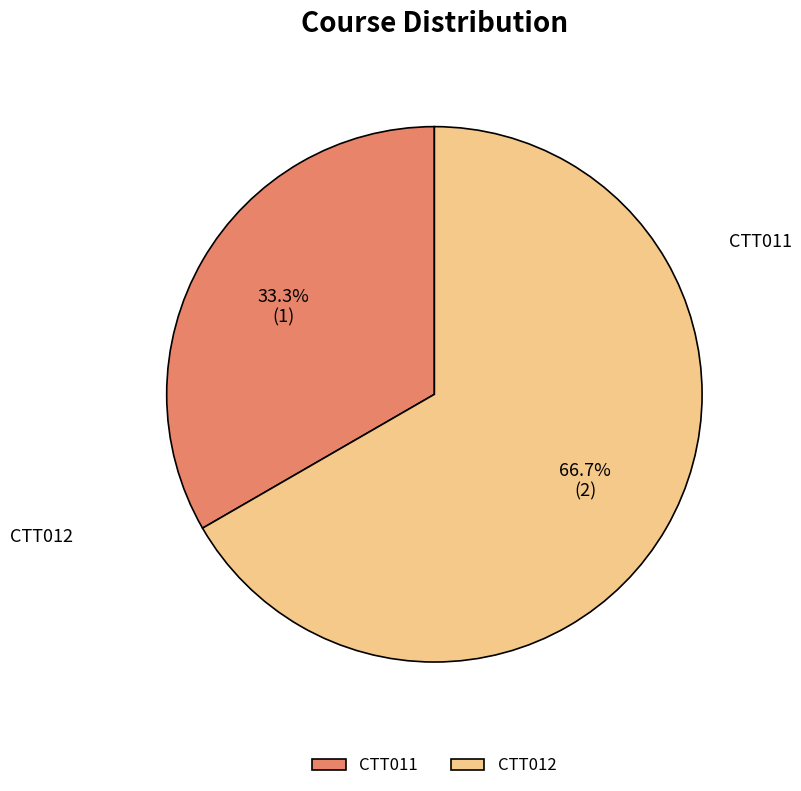

How many slices are in this pie chart?

2